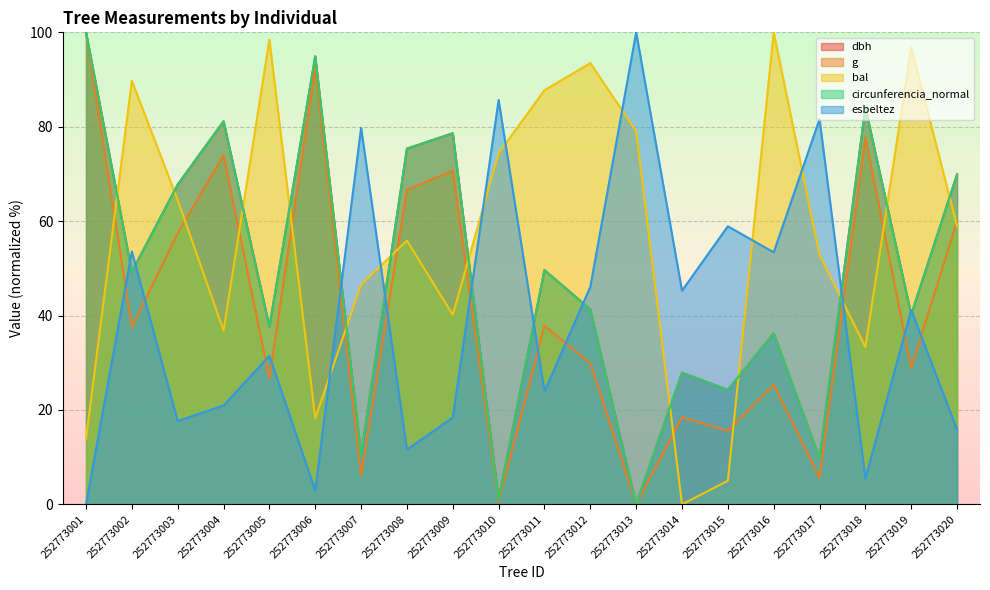

Which series ends up on top after the final intersection of bal and esbeltez?

bal